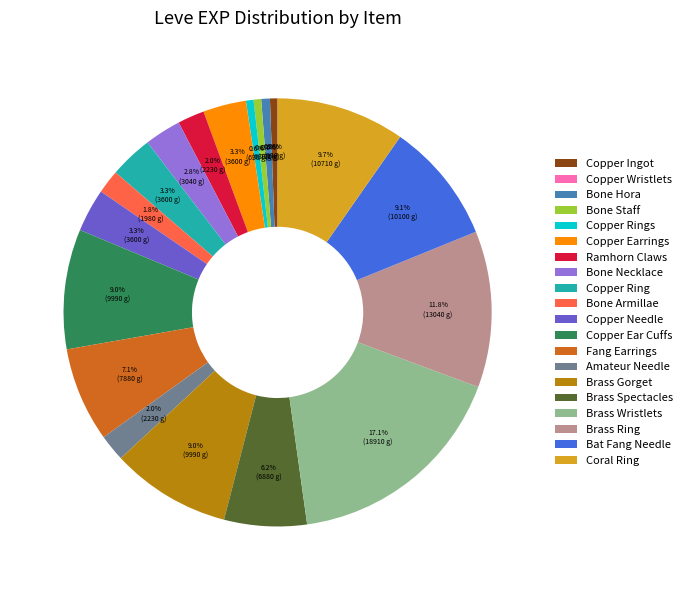

Which has a higher value, Ramhorn Claws or Copper Earrings?

Copper Earrings